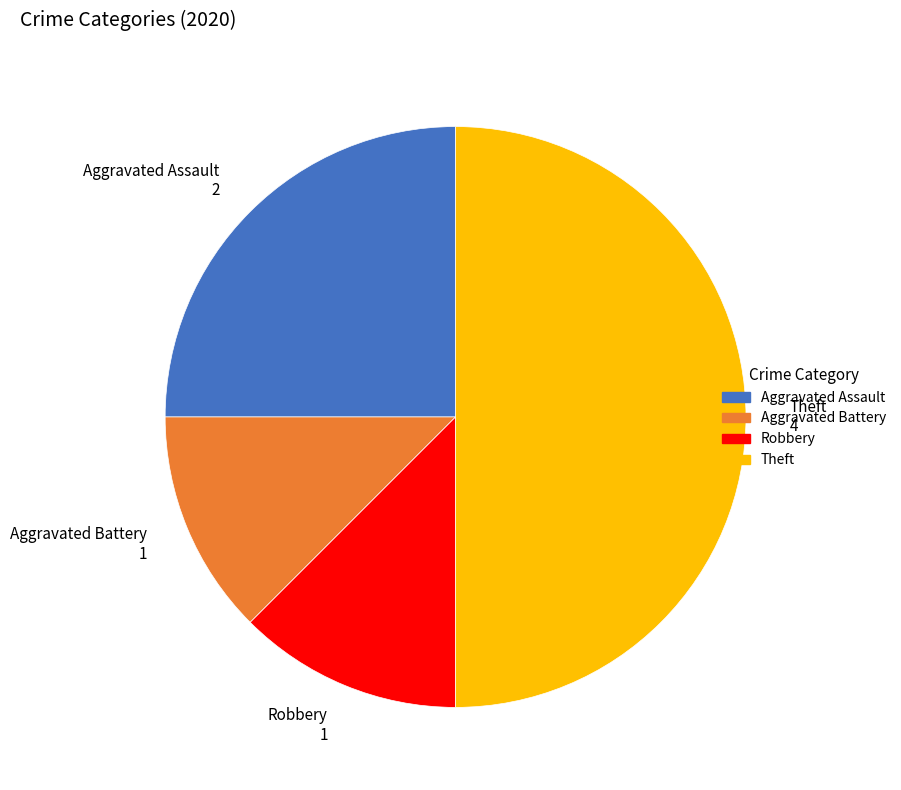

Which has a higher value, Aggravated Assault 2 or Theft 4?

Theft 4